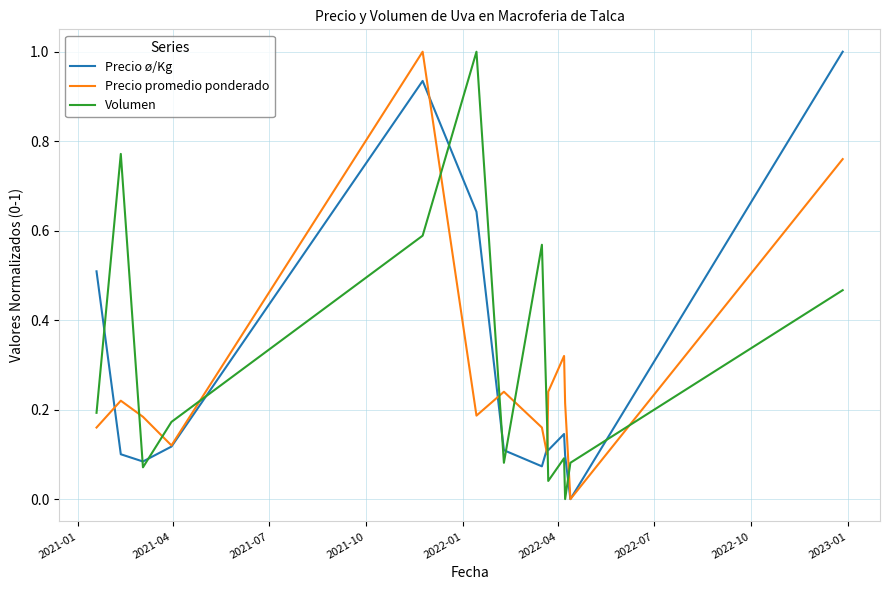

What is the maximum value for Precio ø/Kg?

1.0